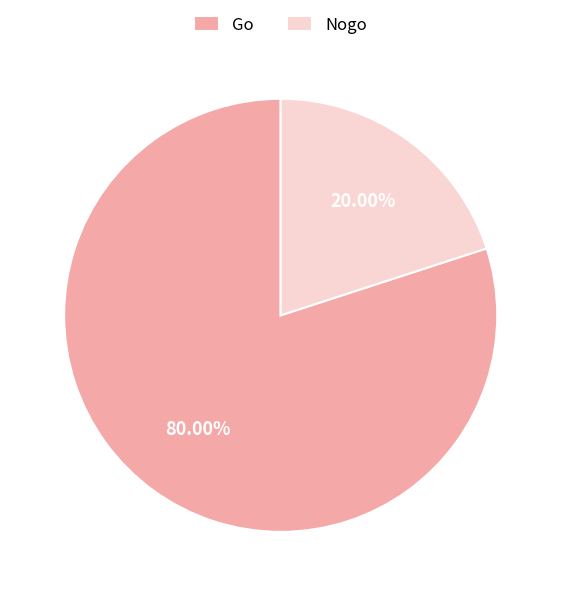

Is it true that Nogo is 20% of the pie?

True